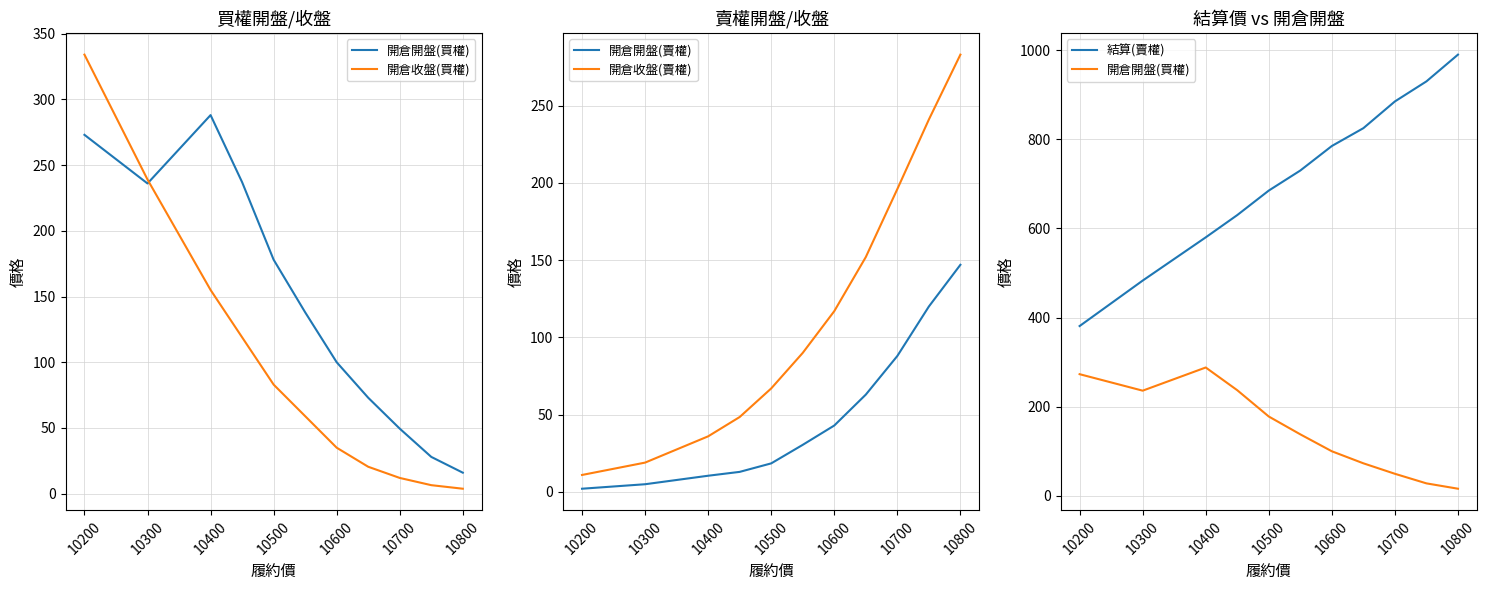

What is the highest value of the 開倉收盤(賣權) series?

283.0